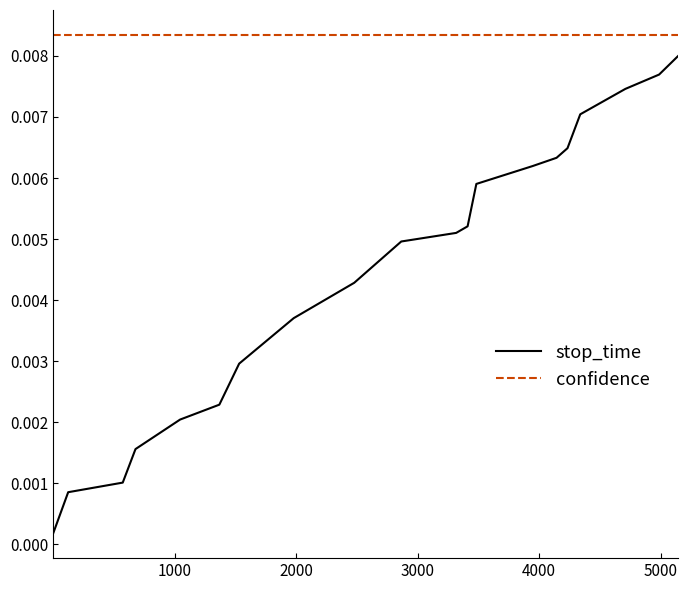

List the series in order of their overall mean, lowest first.

stop_time, confidence